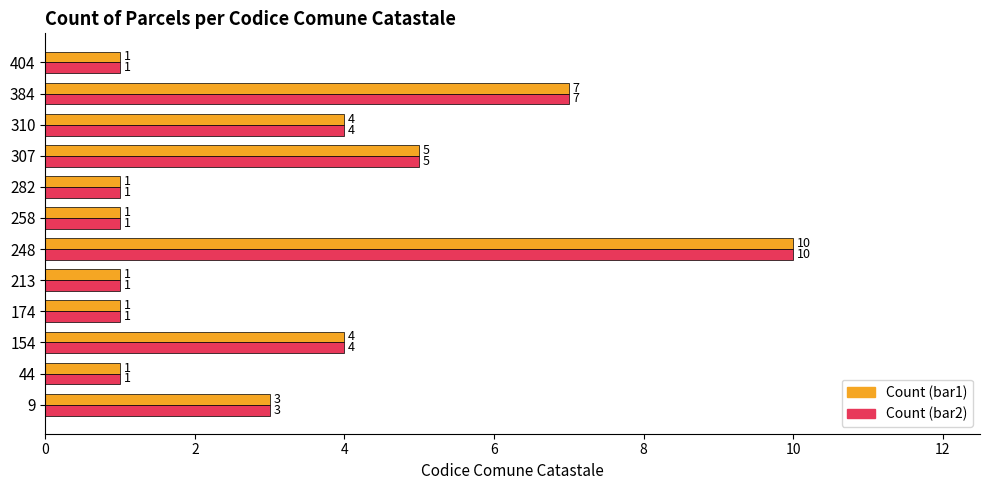

What is the highest value of the Count (bar1) series?

10